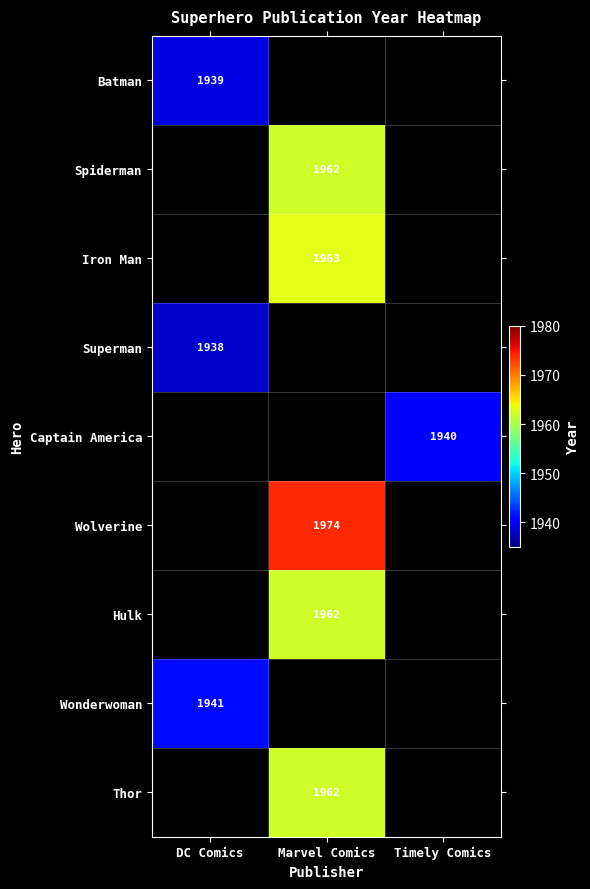

The Captain America series shows 2591 at Timely Comics. True or false?

False